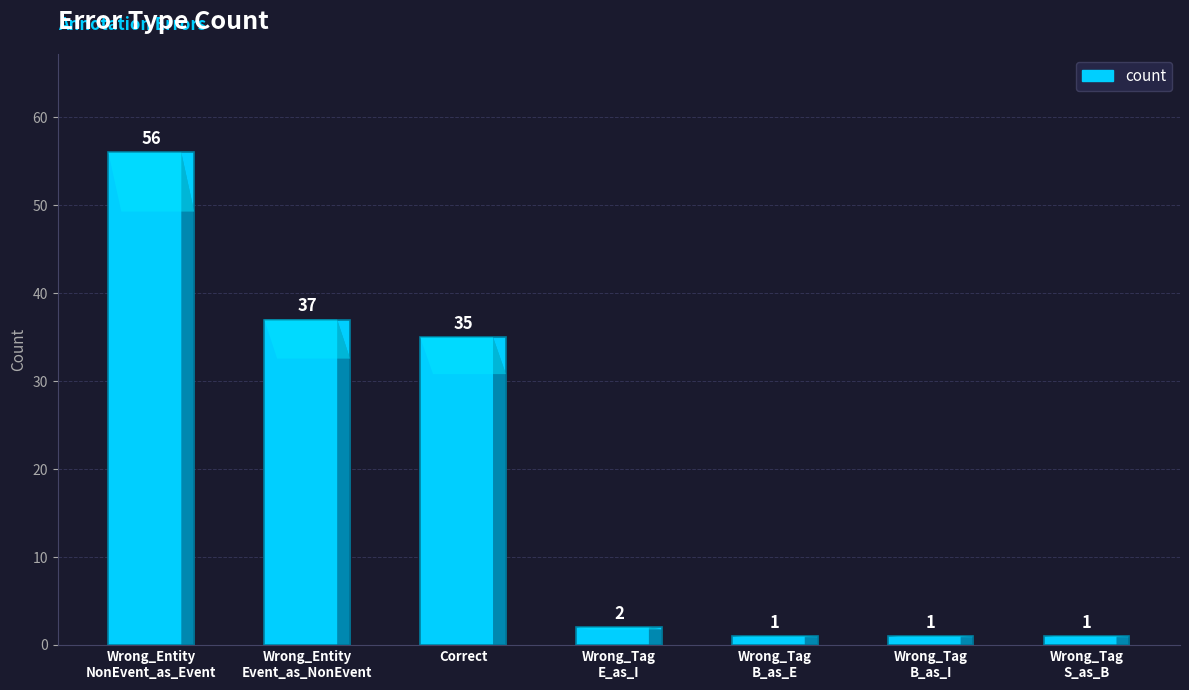

How many data points does each series have?

7